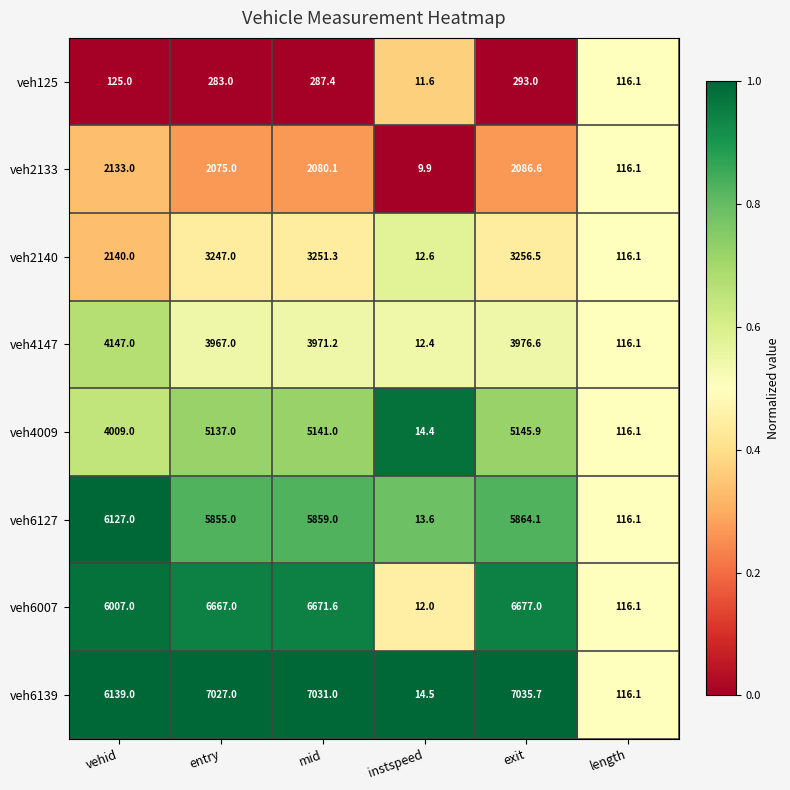

How many categories are shown in the chart?

6